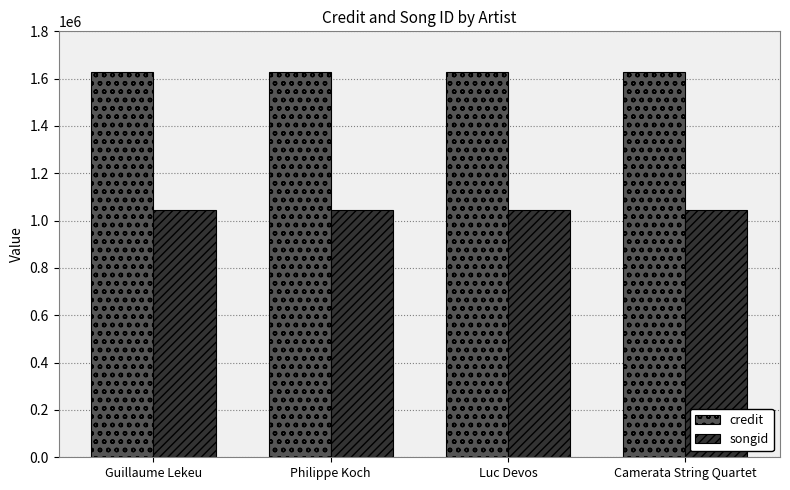

Reading left to right, extract all data points from this chart.

credit: 1629443	1629443	1629443	1629443
songid: 1044191	1044191	1044191	1044191